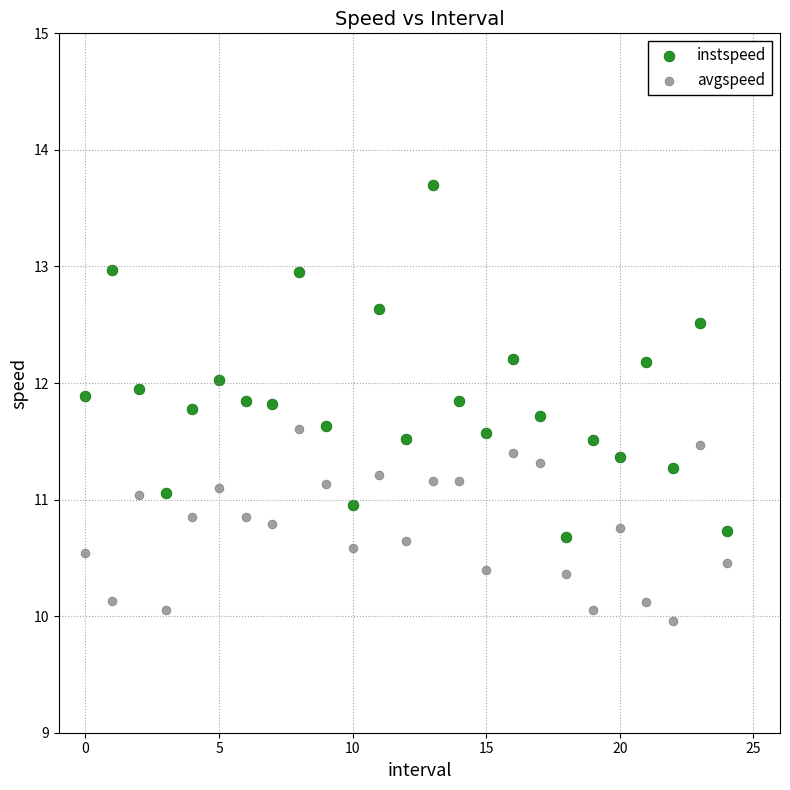

Which series reaches the maximum Y coordinate?

instspeed